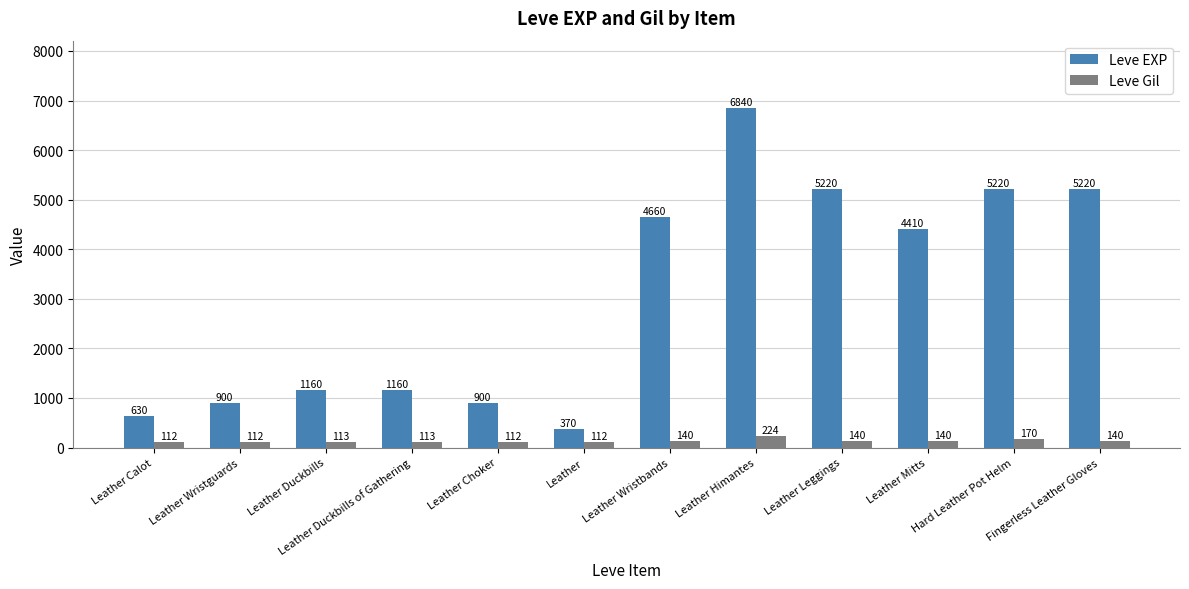

What is the smallest value displayed?

112